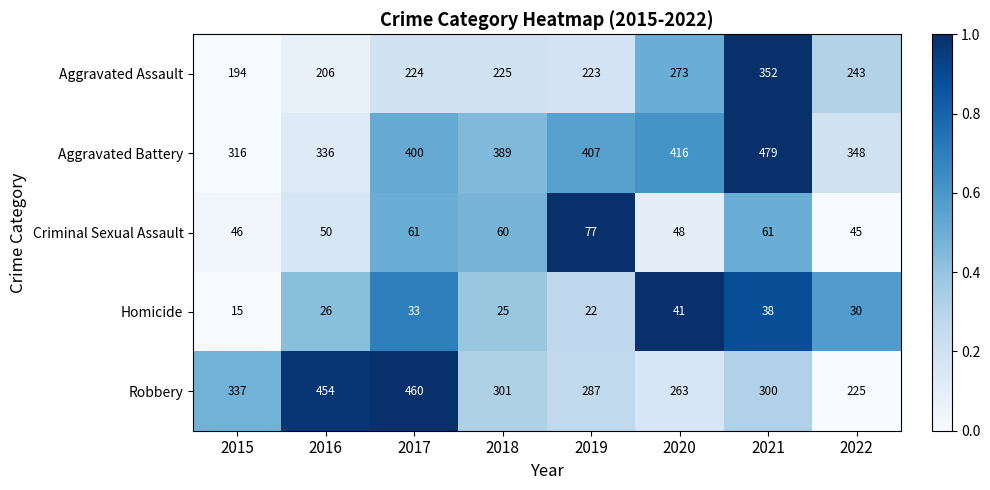

Which series has the largest range (max minus min)?

Robbery